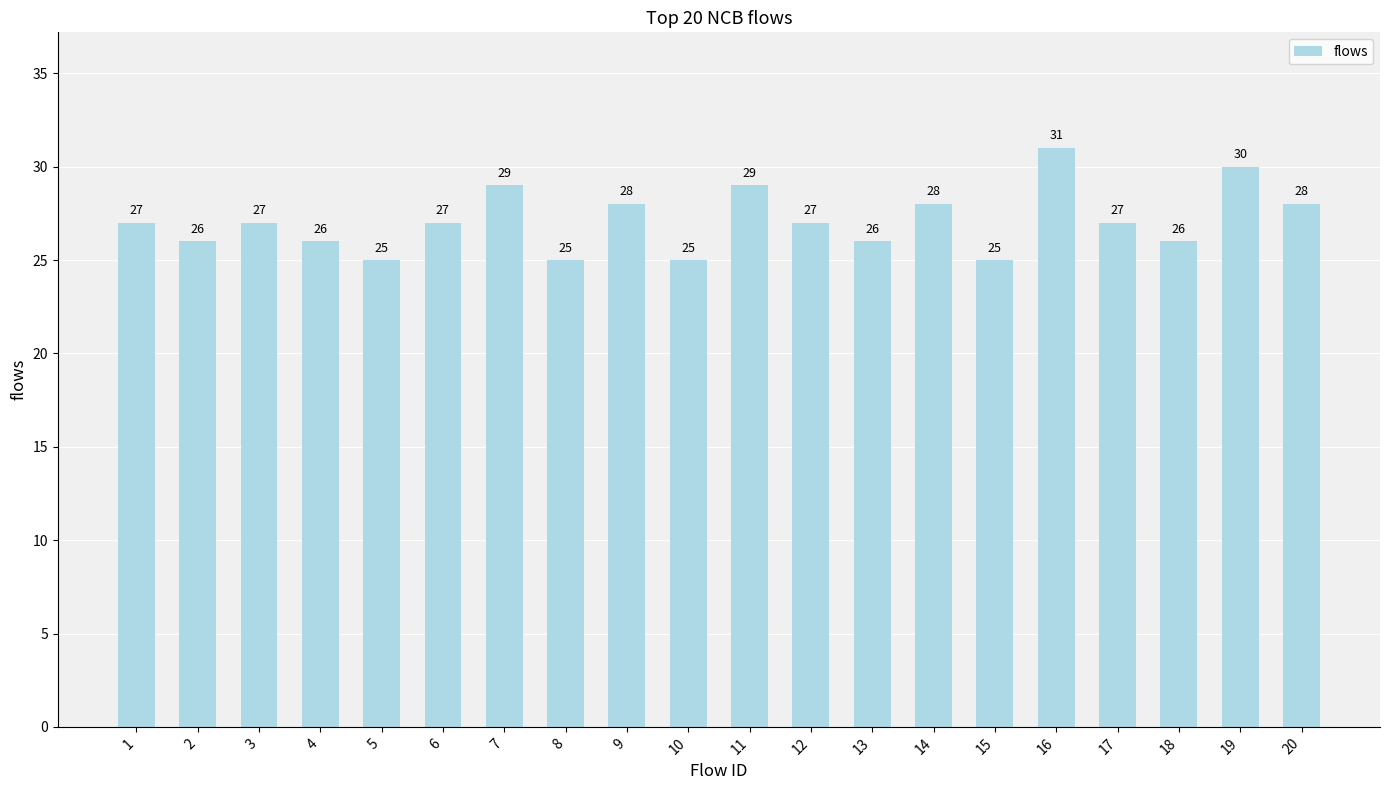

What is the sum of the values at 20 and 11?

57